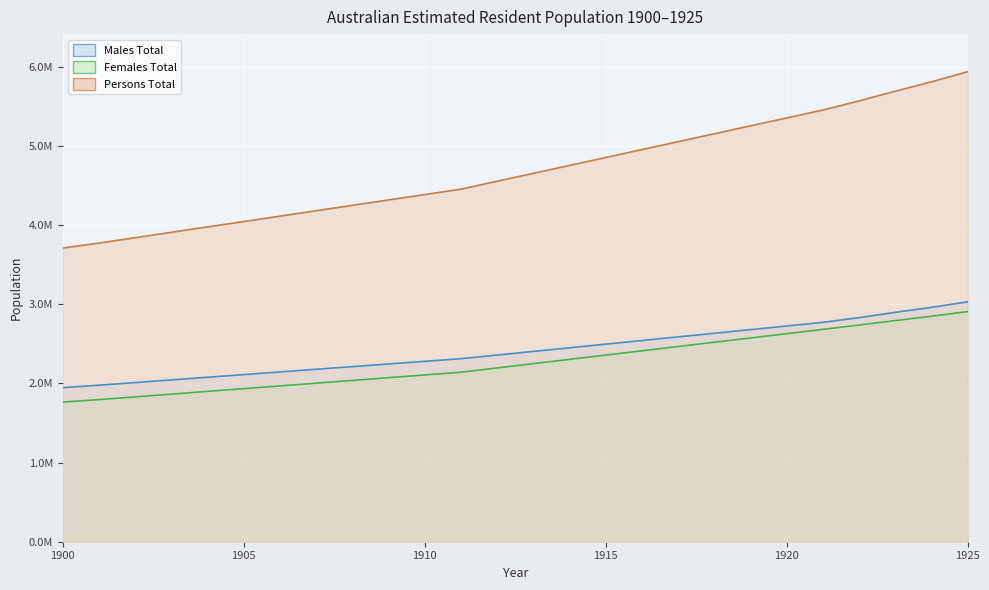

True or false: Persons Total and Males Total intersect in this chart.

False